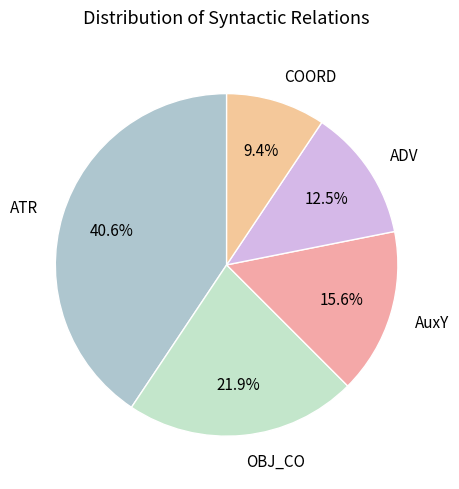

Does AuxY account for over 50% of the chart?

No